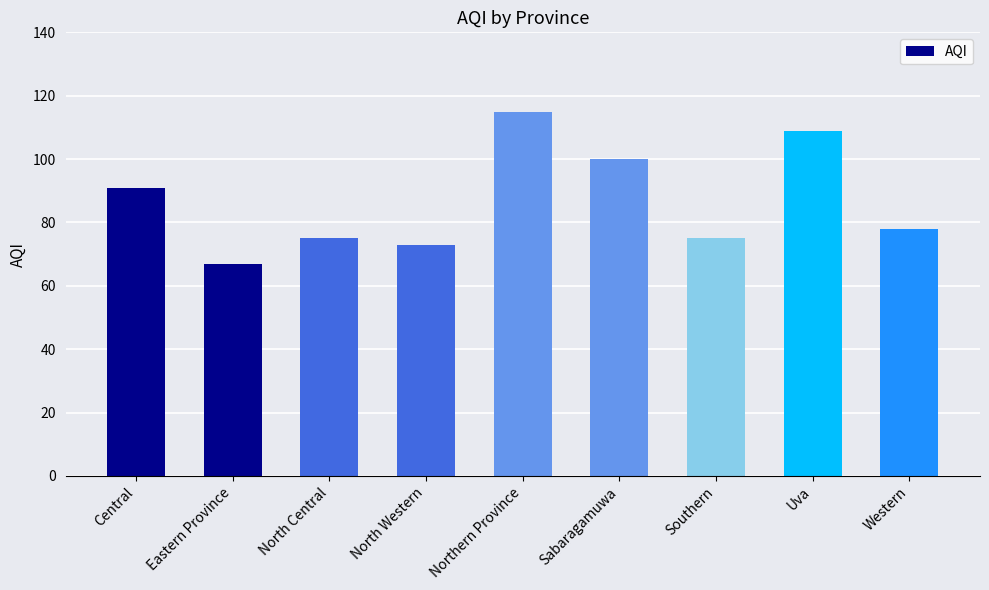

What value does the data have at Northern Province?

115